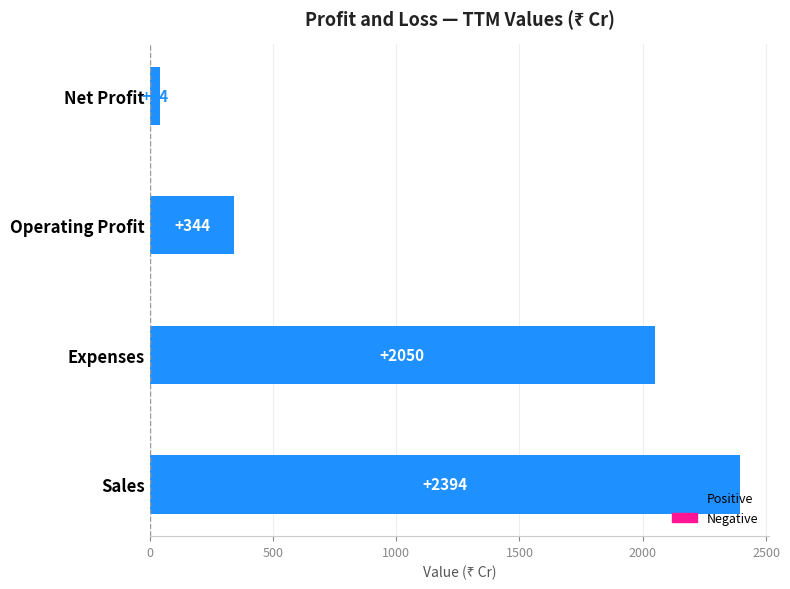

List the labels in order of value, smallest first.

Net Profit, Operating Profit, Expenses, Sales